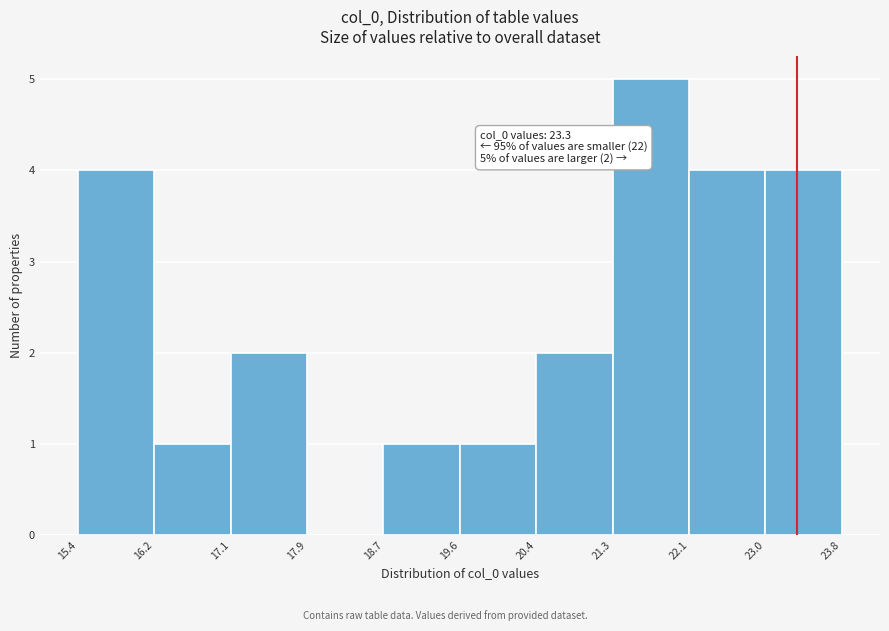

Over which range of the x-axis is the bar tallest?

21.3 to 22.1